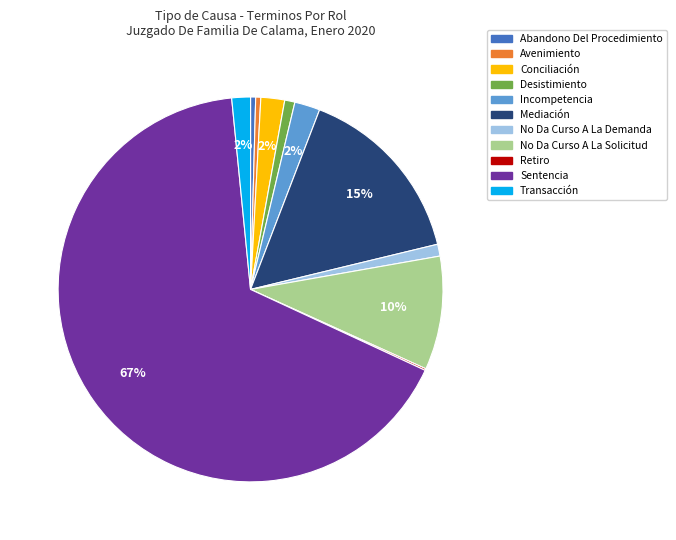

Between No Da Curso A La Demanda and Abandono Del Procedimiento, which is larger?

No Da Curso A La Demanda